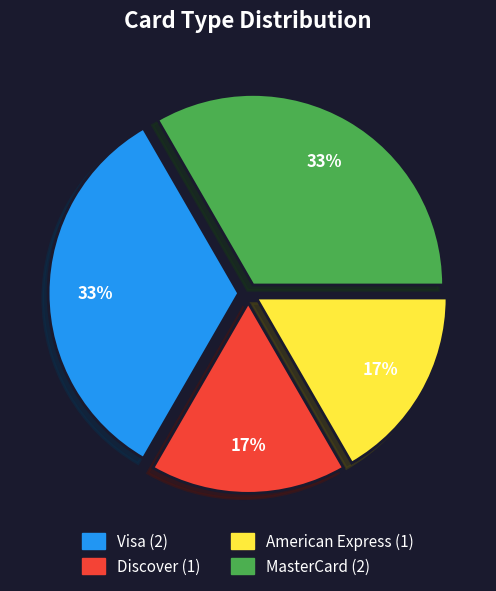

True or false: MasterCard accounts for 42% of the total.

False